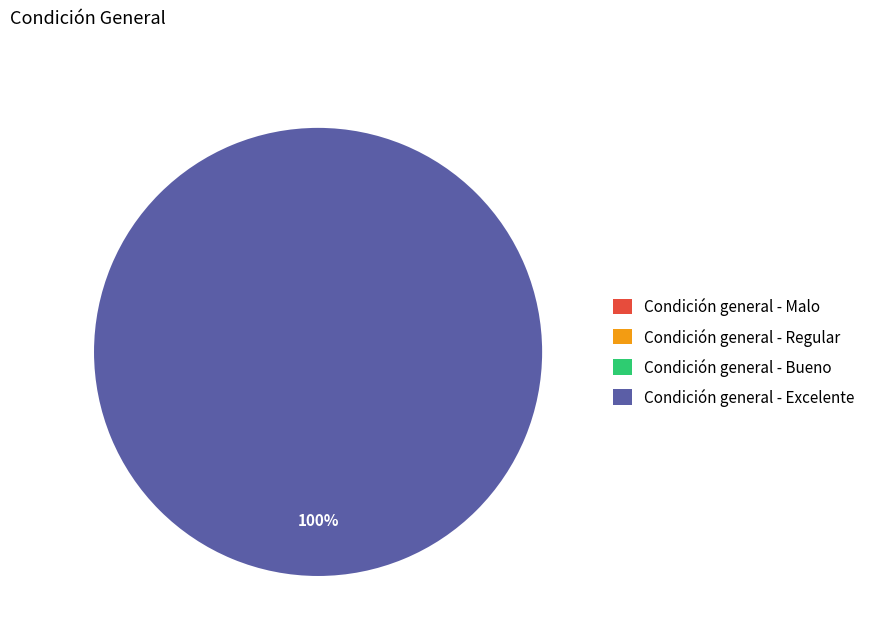

Between Condición general - Regular and Condición general - Malo, which is larger?

Condición general - Regular